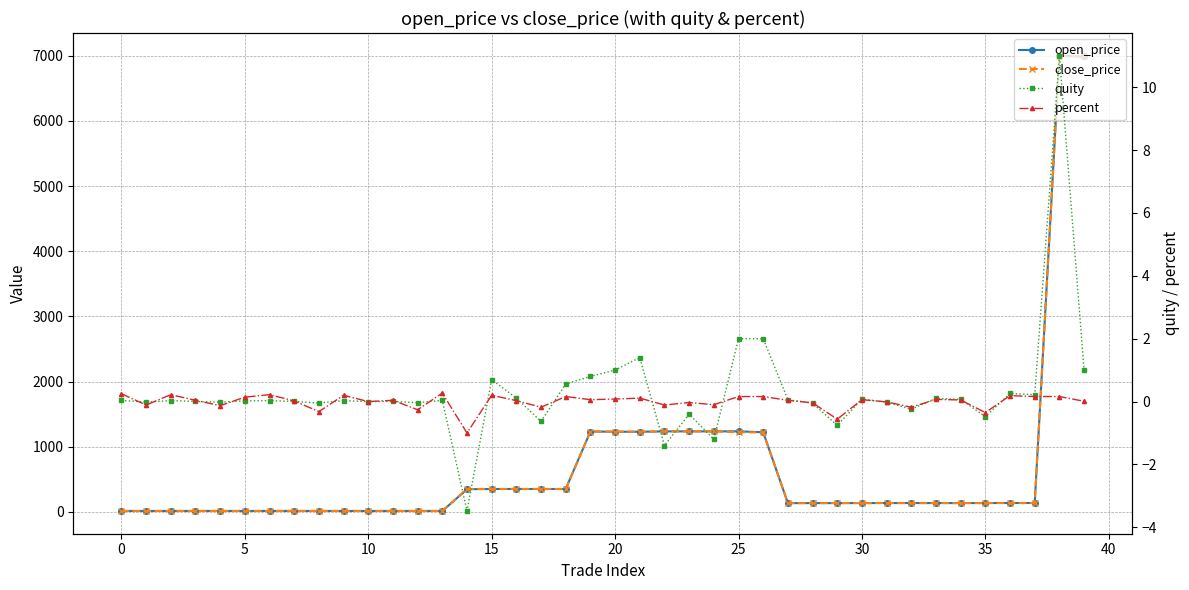

What value does the quity series have at 35?

-0.5